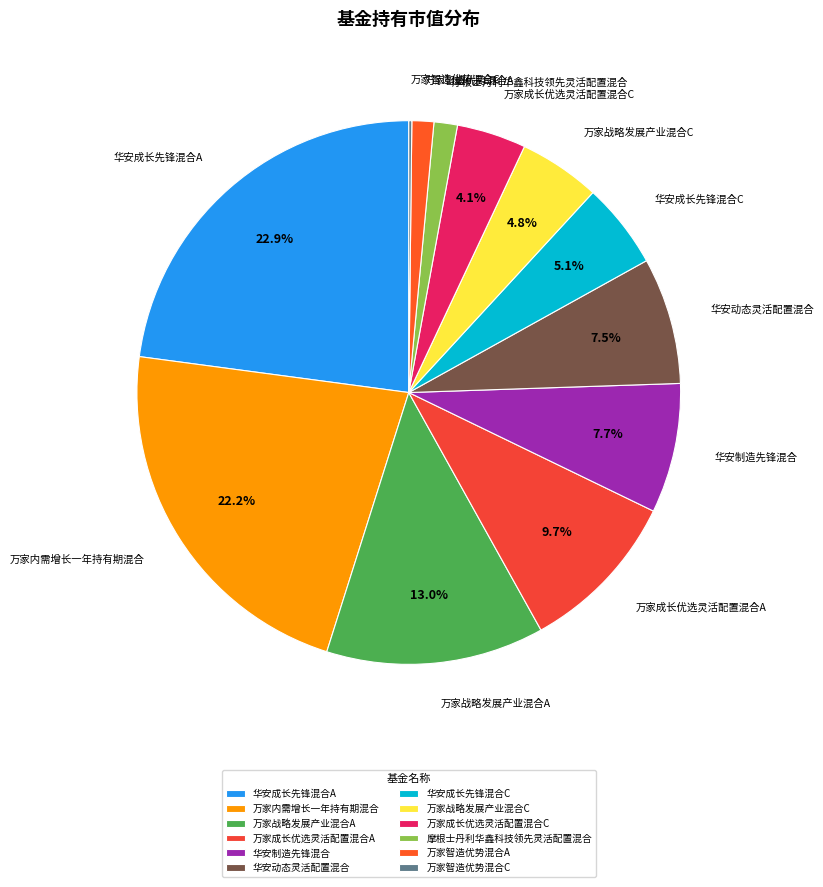

Does 万家智造优势混合A account for over 50% of the chart?

No